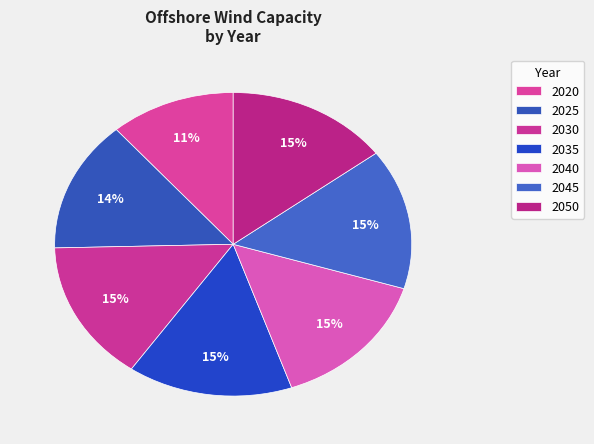

Count the number of slices in the pie.

7